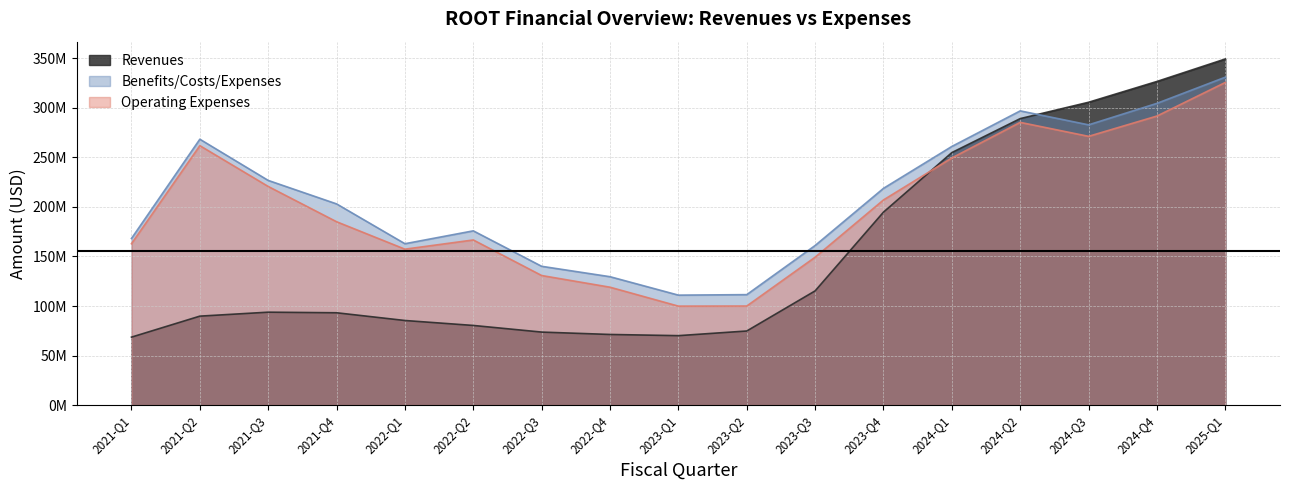

Reading right to left, extract all data points from this chart.

Revenues: 349.4	326.7	305.7	289.2	254.9	194.8	115.3	74.8	70.1	71.3	73.7	80.4	85.4	93.2	93.8	89.8	68.6
Benefits/Costs/Expenses: 331.0	304.6	282.9	297.0	261.1	218.8	161.1	111.5	111.0	129.6	140.1	175.9	162.9	203.1	226.8	268.4	168.2
Operating Expenses: 325.7	291.8	271.3	285.4	249.5	207.1	149.3	100.0	99.9	119.0	130.8	166.7	157.4	185.1	220.7	261.9	162.9